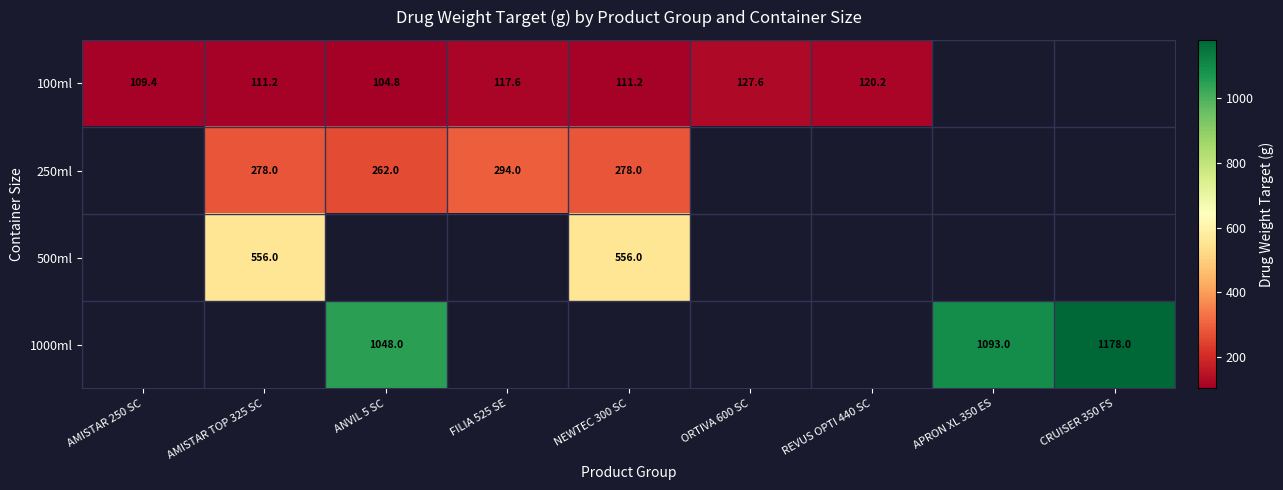

How many data points does each series have?

9